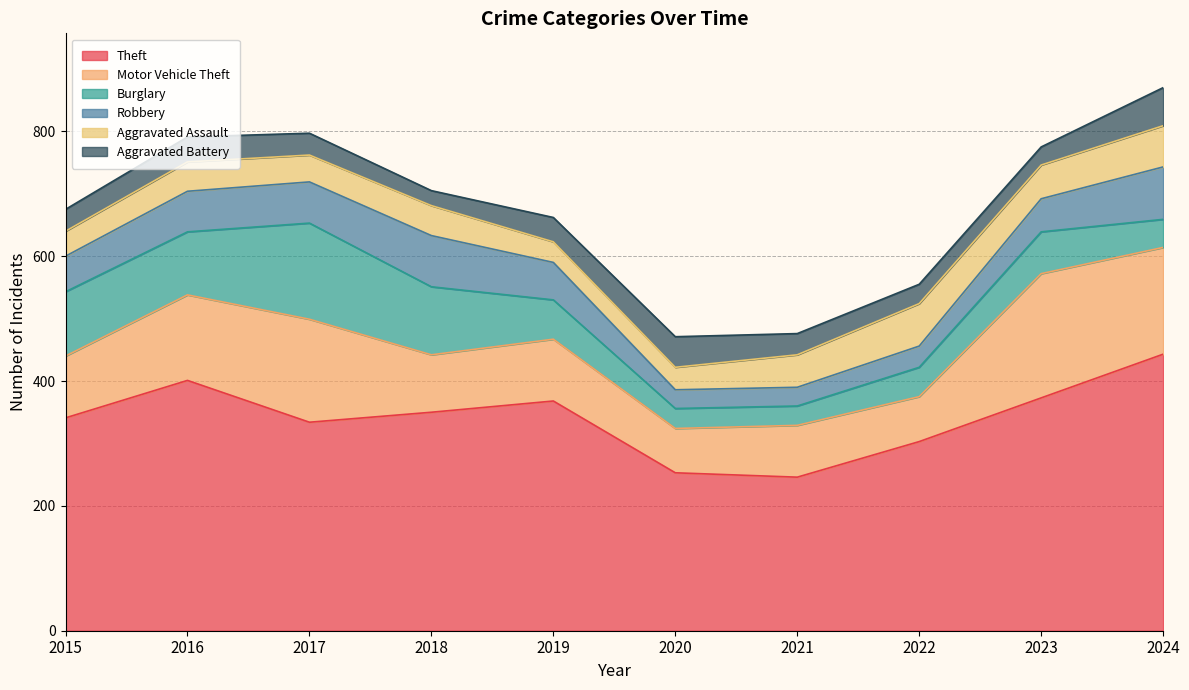

Which series has the largest total across all categories?

Theft